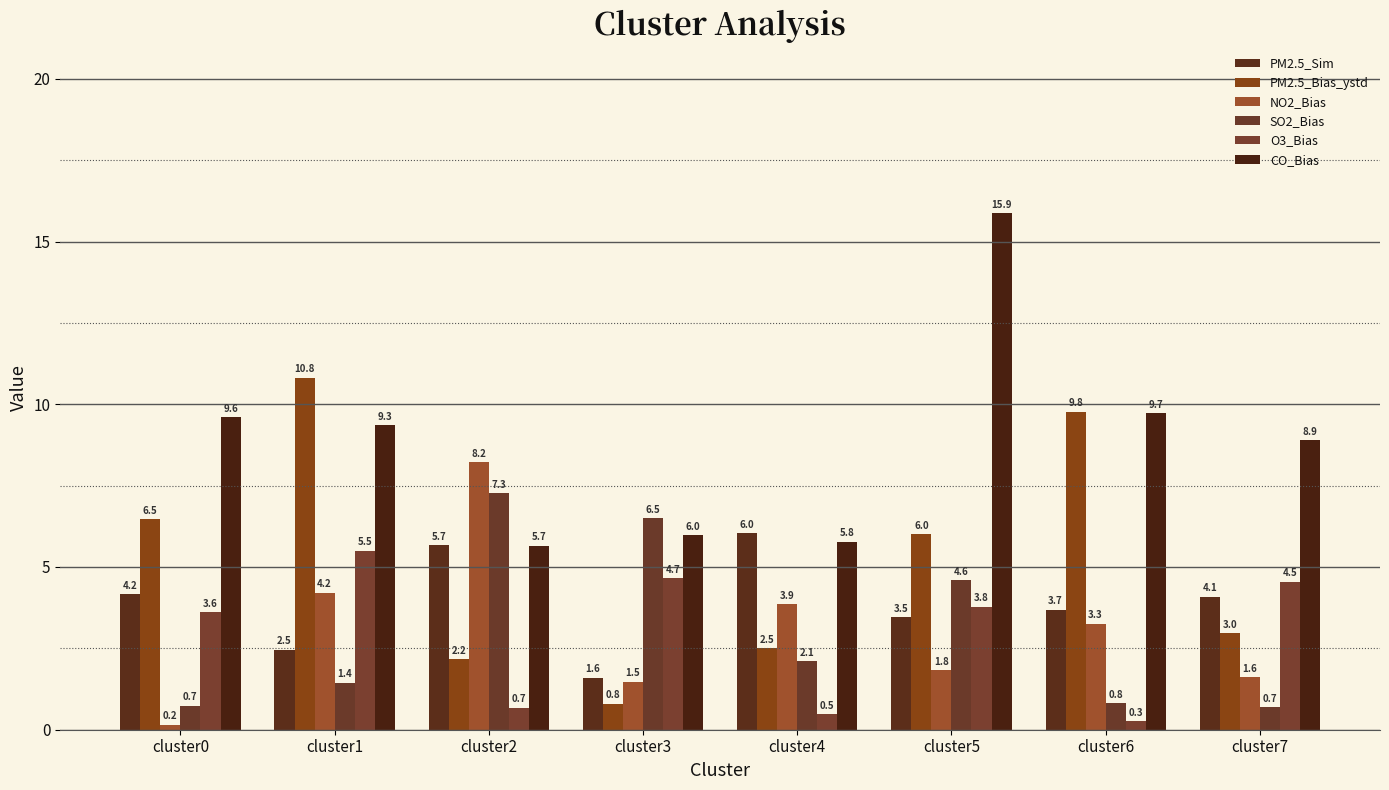

True or false: PM2.5_Sim has a value of 2.5 at cluster1.

True